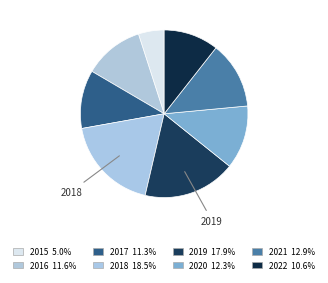

Rank the categories by value from highest to lowest.

2018, 2019, 2021, 2020, 2016, 2017, 2022, 2015